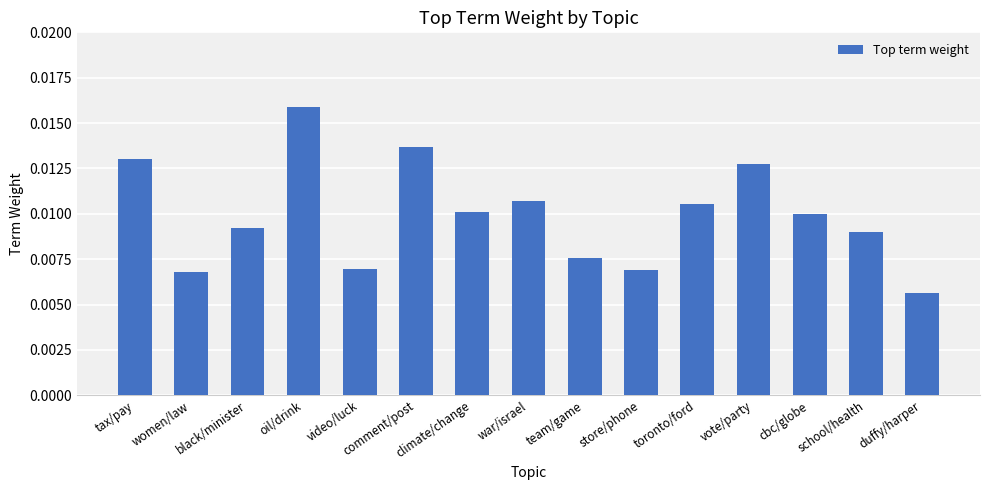

Which label corresponds to the largest value in the chart?

oil/drink